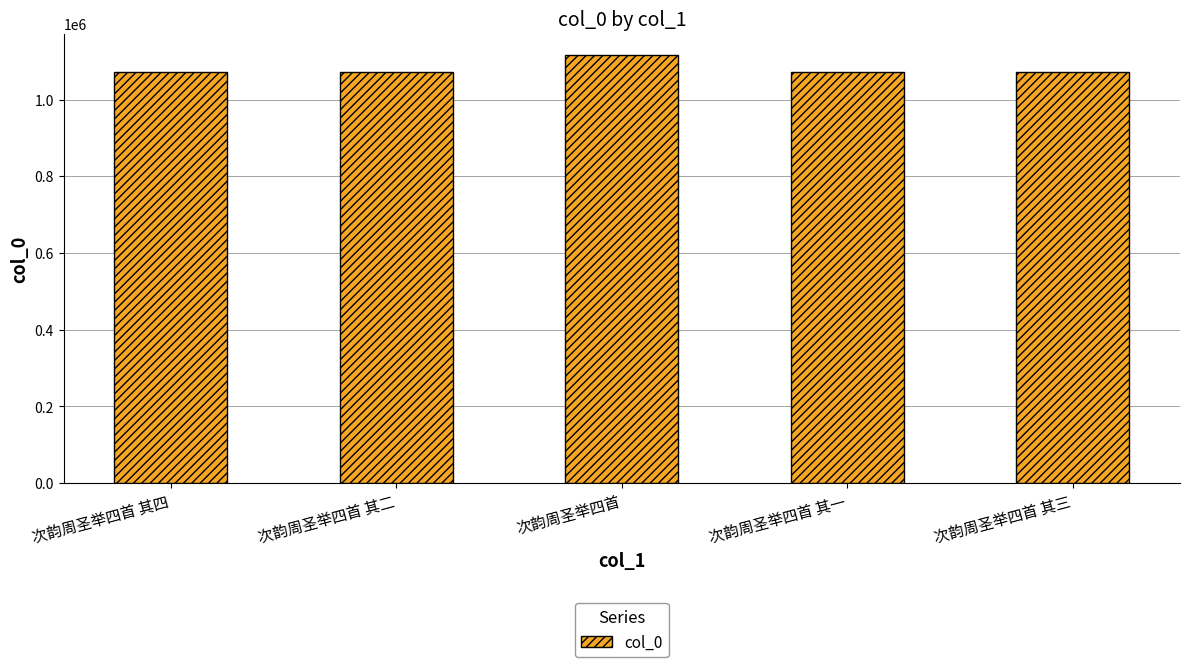

The value at 次韵周圣举四首 其二 is 1071563. True or false?

True